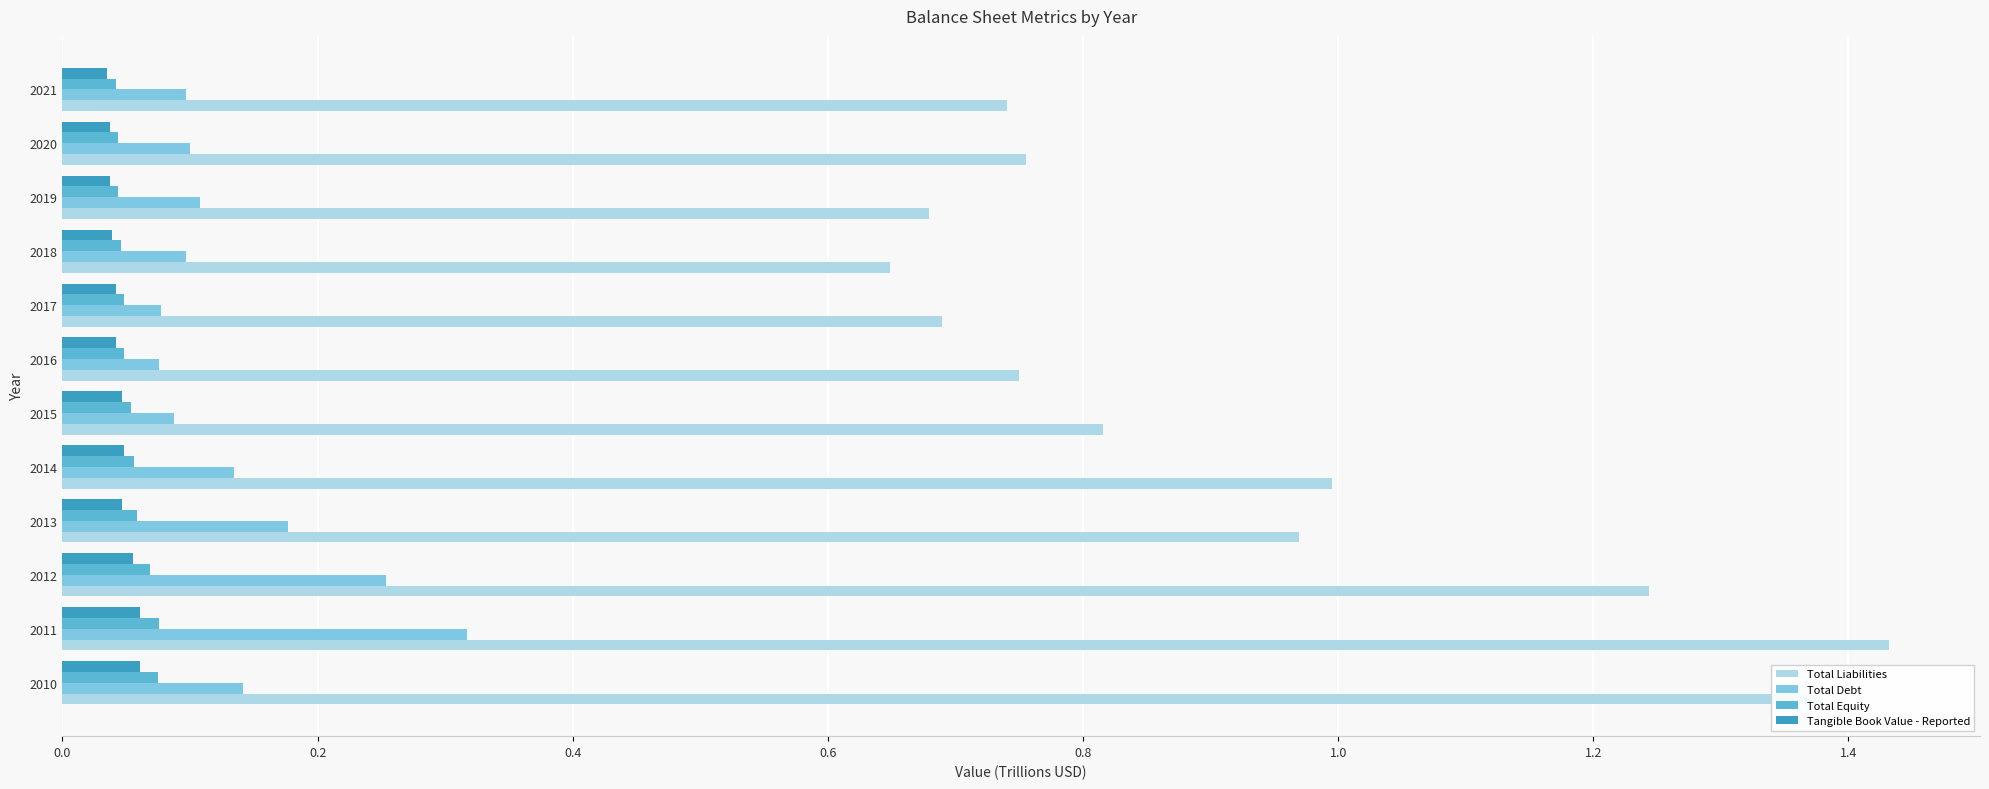

Between 2014 and 2020, which series saw the biggest shift?

Total Liabilities